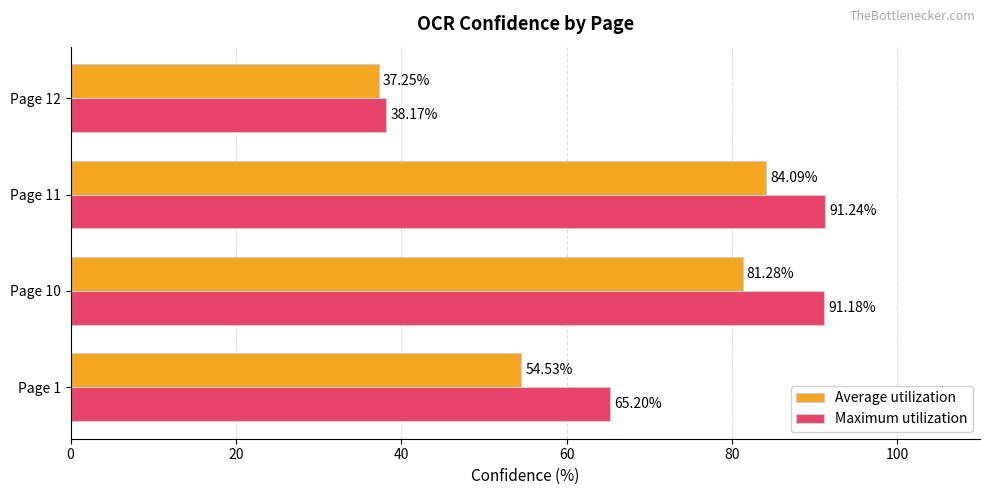

Rank the series at Page 1 from lowest to highest value.

Average utilization, Maximum utilization